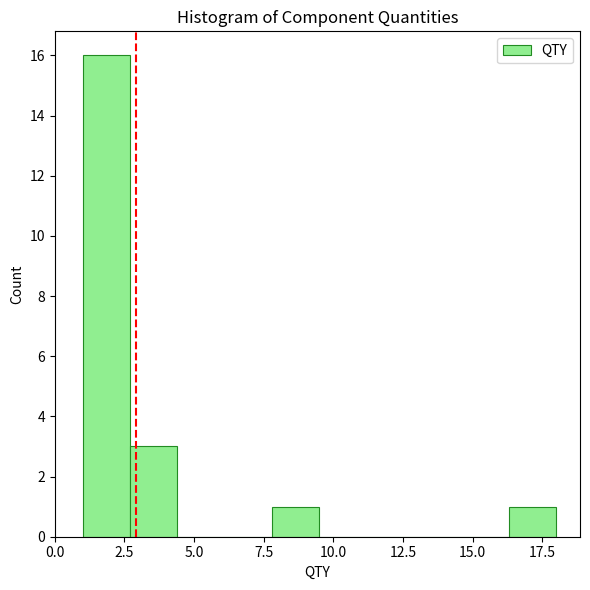

Read against the x-axis, roughly where is the centre of the tallest bar?

2.0